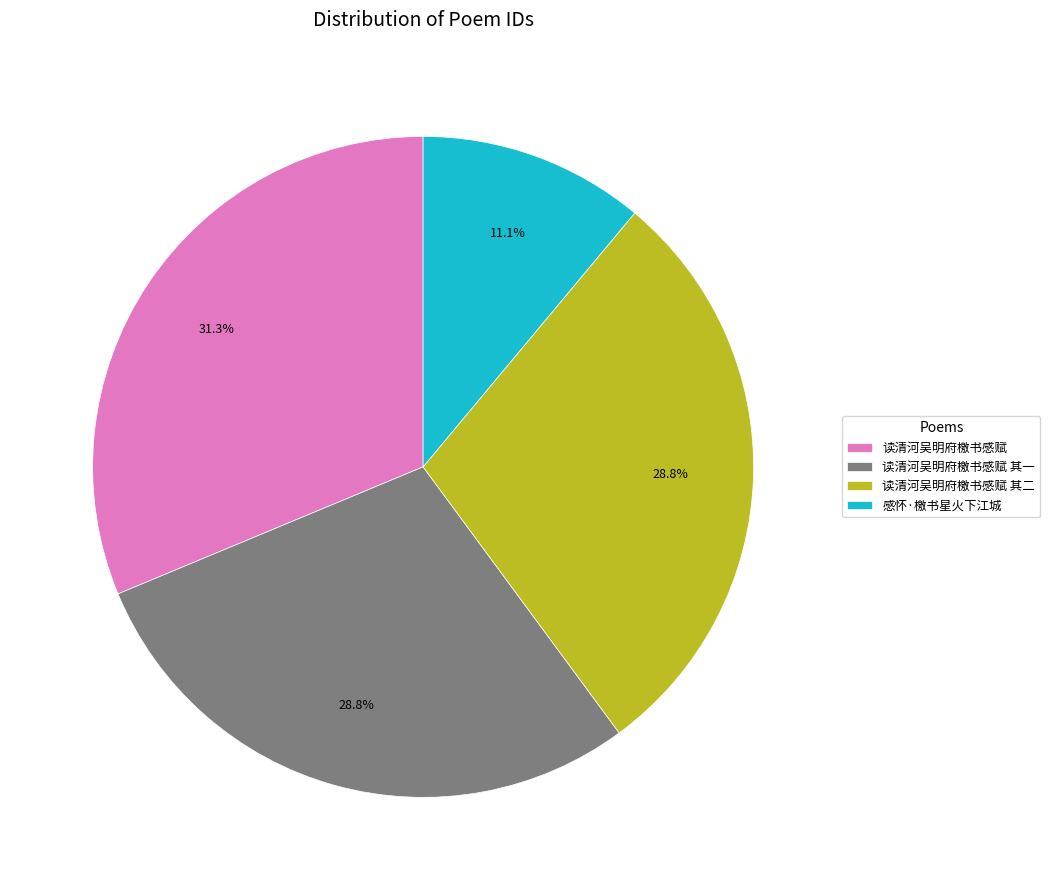

Which slice is the largest?

读清河吴明府檄书感赋